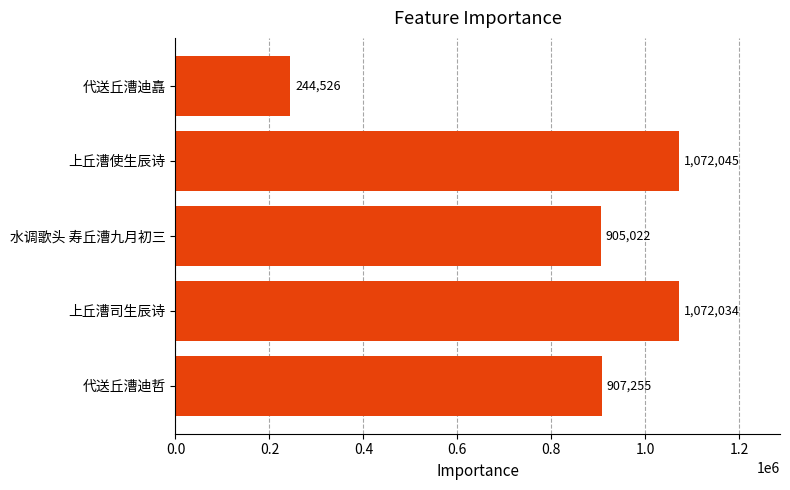

How many values are below 907255?

2